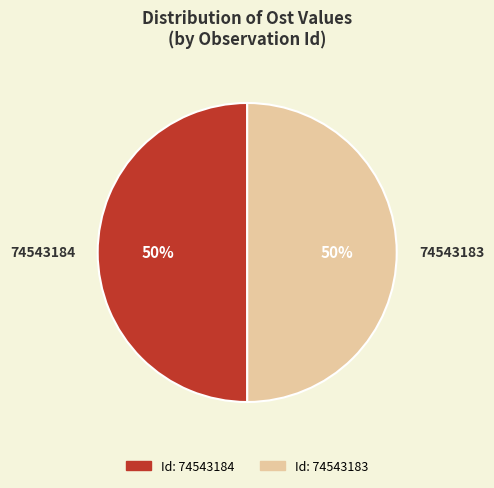

Do 74543184 and 74543183 together represent more than half of the pie?

Yes